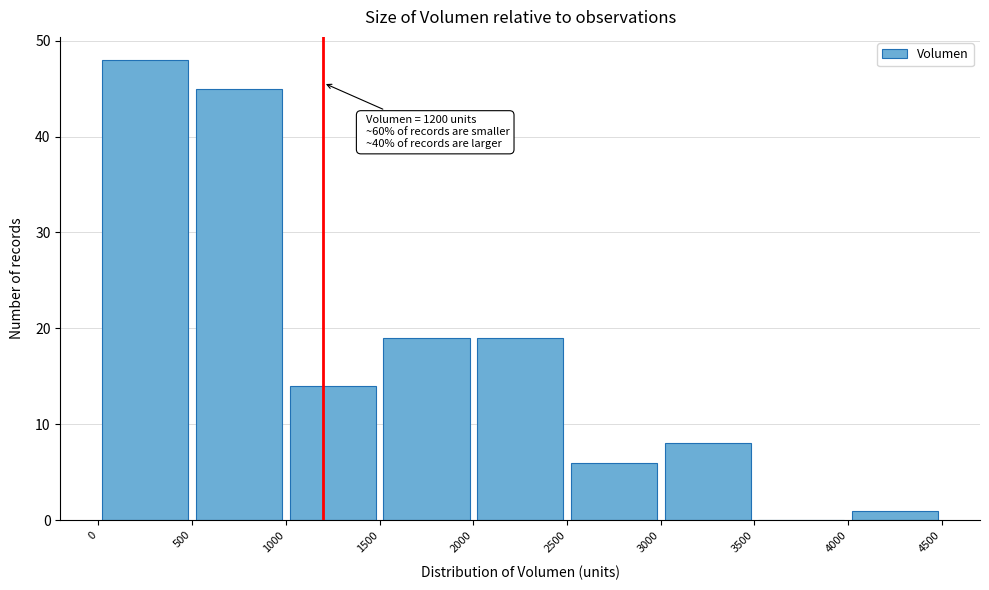

Which range on the x-axis has the tallest bar?

0 to 500